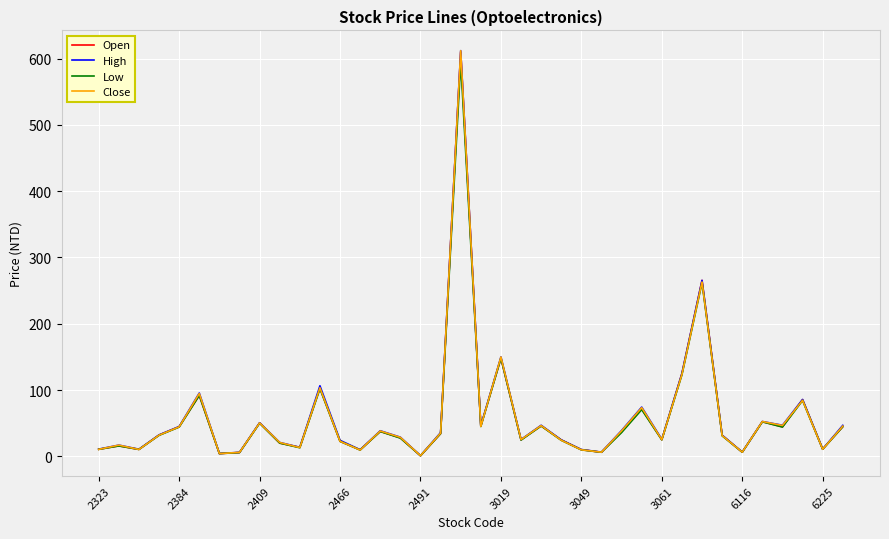

Which series has the largest range (max minus min)?

Close